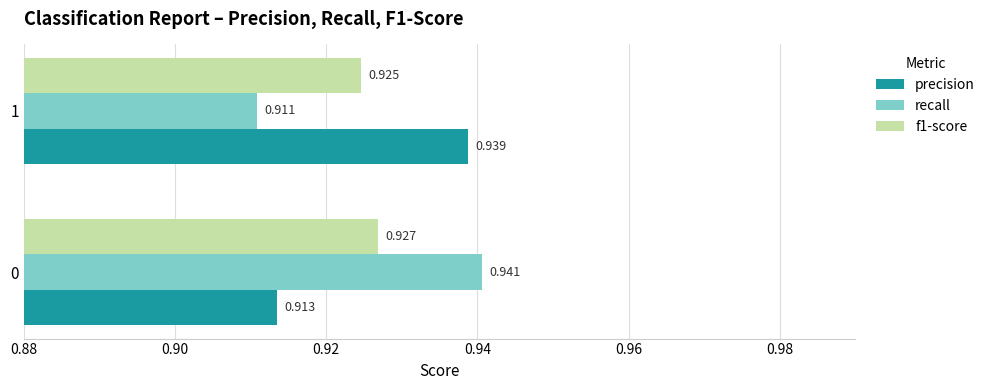

Is the value of recall at 1 greater than the value of f1-score at 0?

No